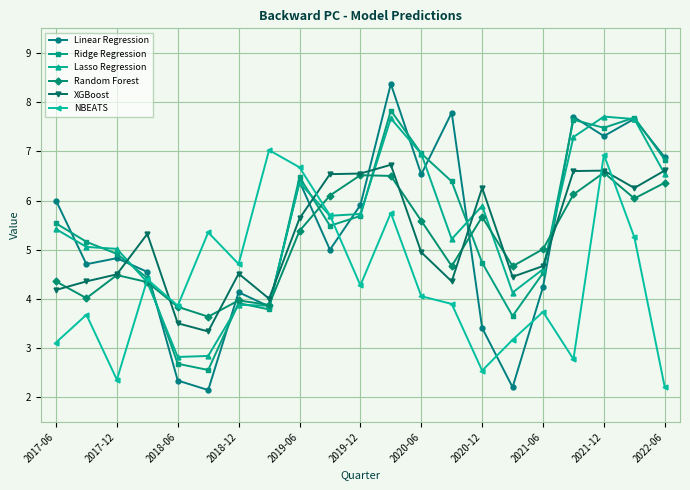

What is the highest value of the Ridge Regression series?

7.8